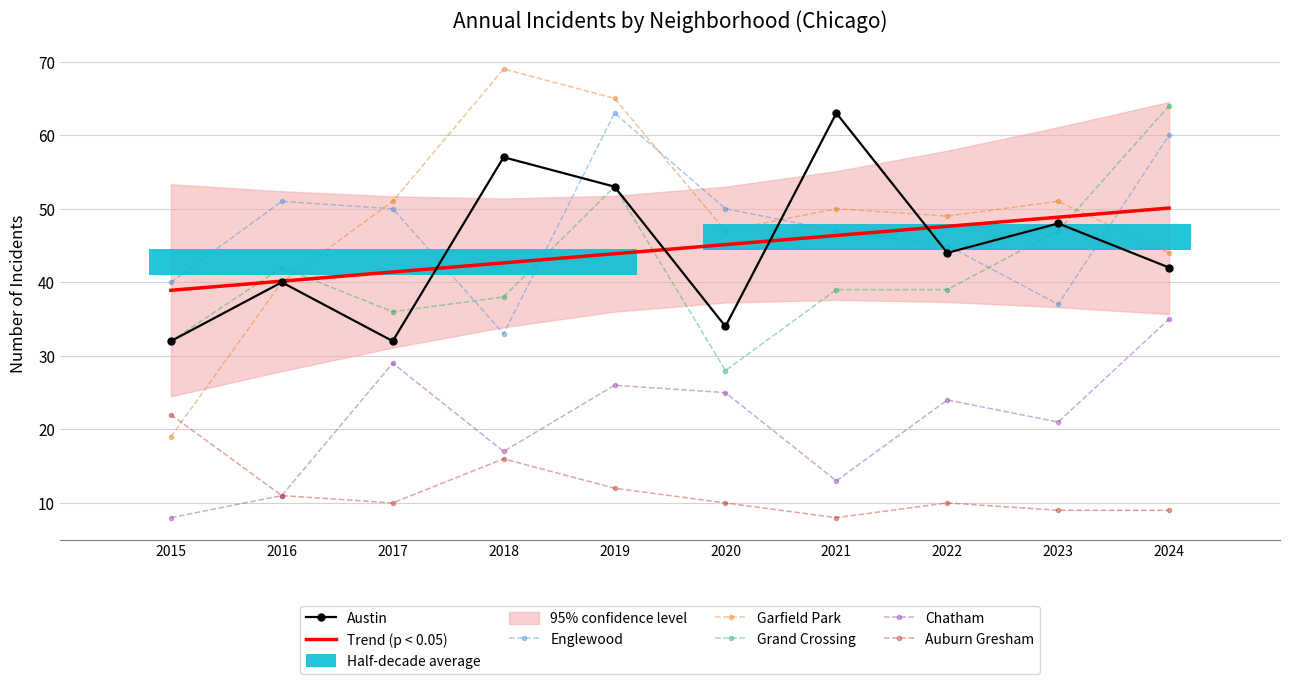

Reading left to right, transcribe all the data shown in this chart.

Austin: 2015=32	2016=40	2017=32	2018=57	2019=53	2020=34	2021=63	2022=44	2023=48	2024=42
Englewood: 2015=40	2016=51	2017=50	2018=33	2019=63	2020=50	2021=47	2022=45	2023=37	2024=60
Garfield Park: 2015=19	2016=40	2017=51	2018=69	2019=65	2020=47	2021=50	2022=49	2023=51	2024=44
Grand Crossing: 2015=32	2016=42	2017=36	2018=38	2019=53	2020=28	2021=39	2022=39	2023=47	2024=64
Chatham: 2015=8	2016=11	2017=29	2018=17	2019=26	2020=25	2021=13	2022=24	2023=21	2024=35
Auburn Gresham: 2015=22	2016=11	2017=10	2018=16	2019=12	2020=10	2021=8	2022=10	2023=9	2024=9